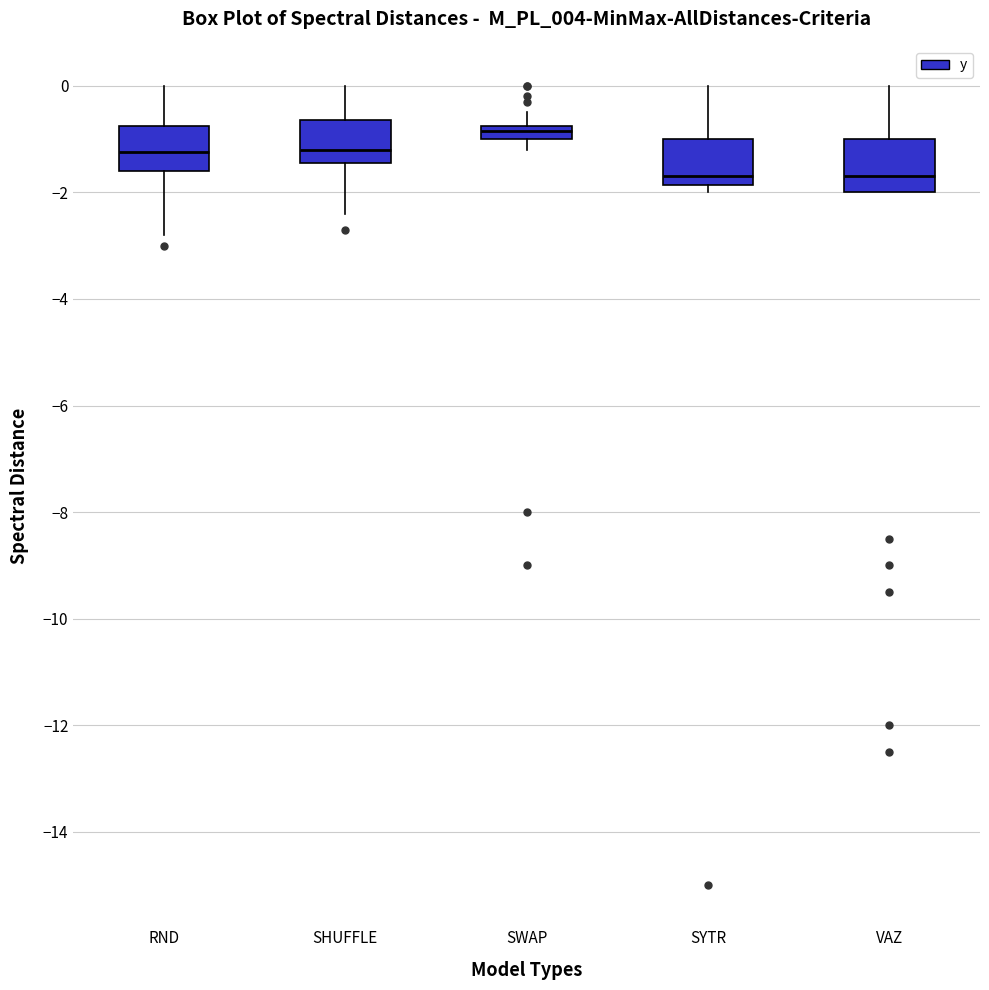

Where does the median line of the box for SYTR sit on the y-axis? The values are not printed on the chart, so give them approximately, as read against the axis.

-1.6